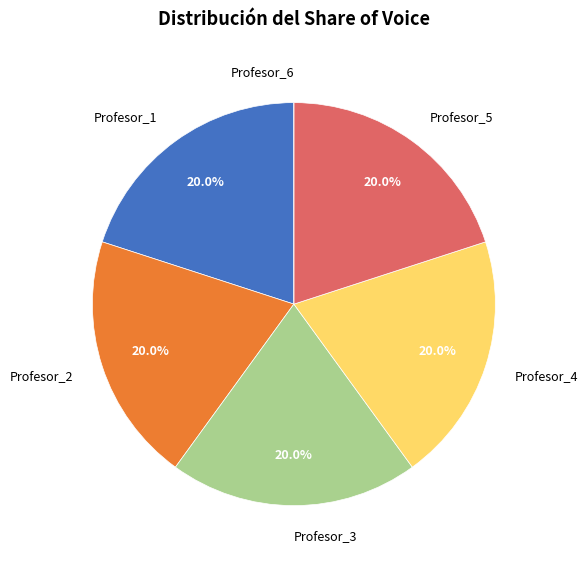

How much of the chart is everything except Profesor_1?

80.0%